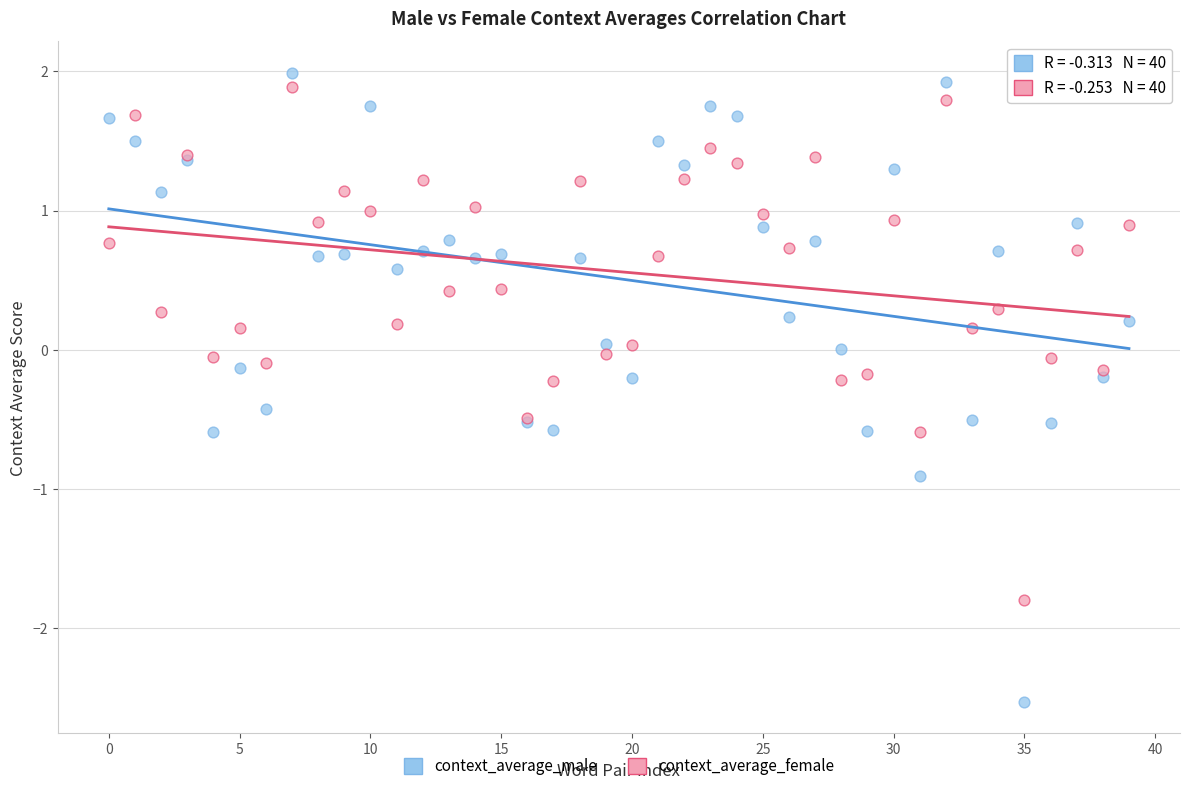

Which series has the widest spread of Y values?

context_average_male